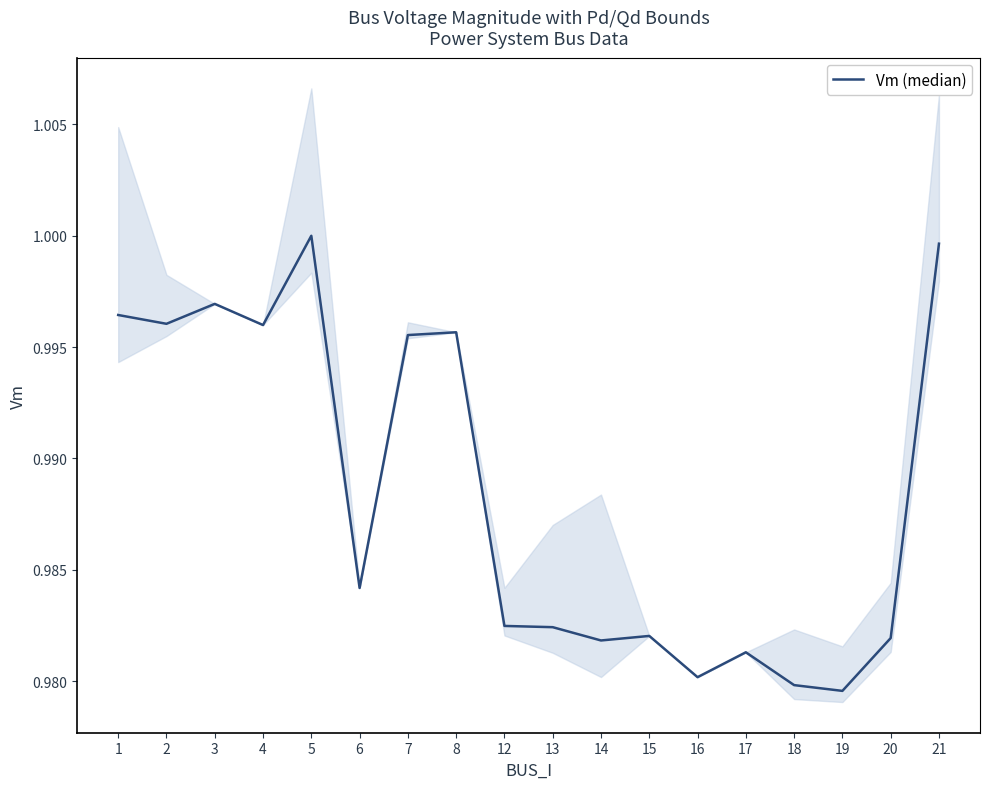

Rank the categories by value from highest to lowest.

5, 21, 3, 1, 2, 4, 8, 7, 6, 12, 13, 15, 20, 14, 17, 16, 18, 19